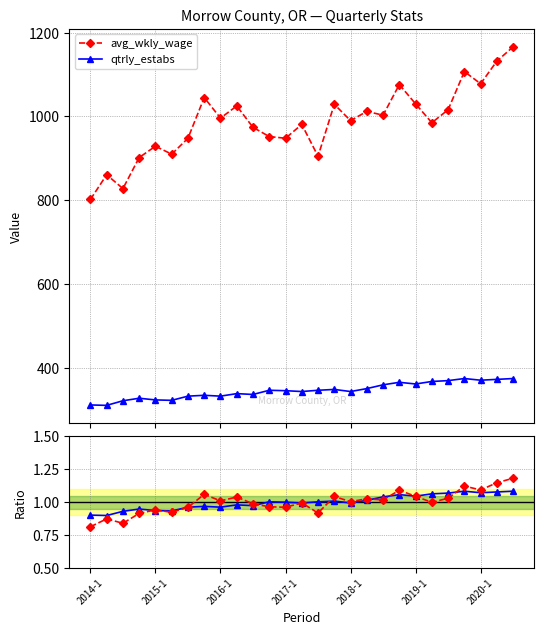

True or false: avg_wkly_wage and qtrly_estabs cross at least once.

False